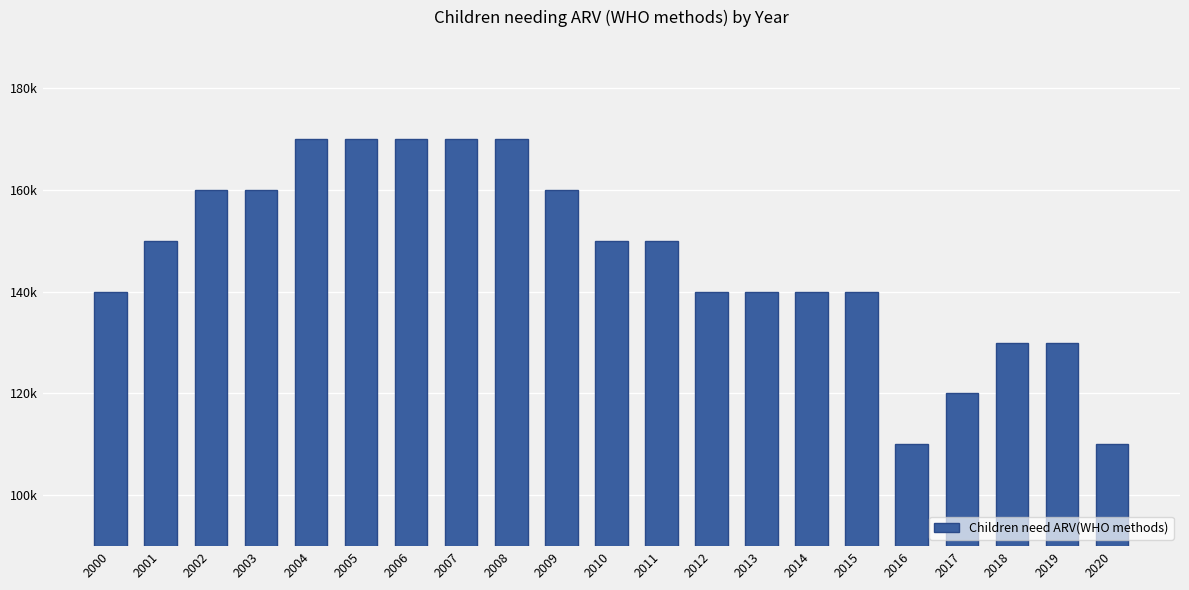

Rank the categories by value from highest to lowest.

2004, 2005, 2006, 2007, 2008, 2002, 2003, 2009, 2001, 2010, 2011, 2000, 2012, 2013, 2014, 2015, 2018, 2019, 2017, 2016, 2020